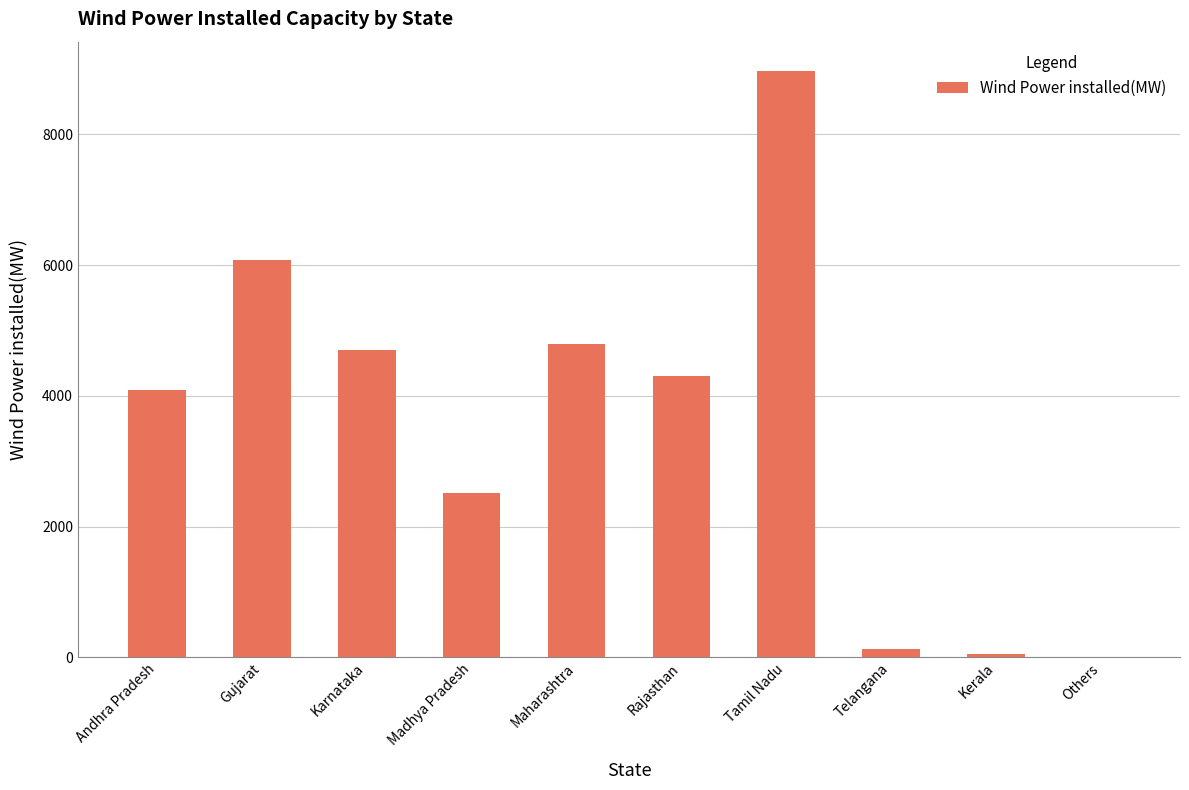

What is the greatest value displayed?

8968.9